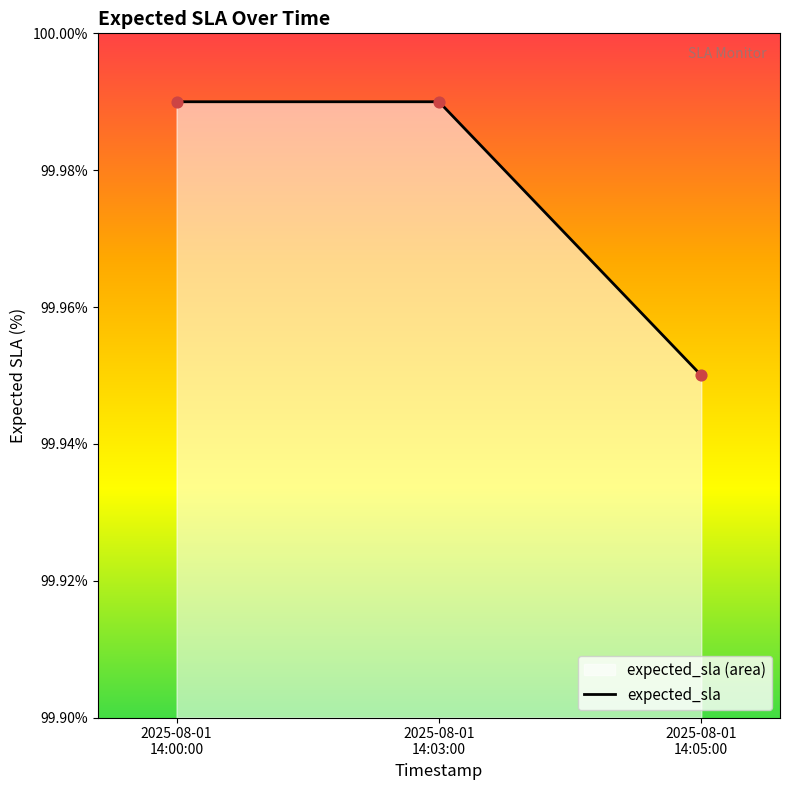

Between 2025-08-01
14:05:00 and 2025-08-01
14:00:00, which is larger?

2025-08-01
14:00:00